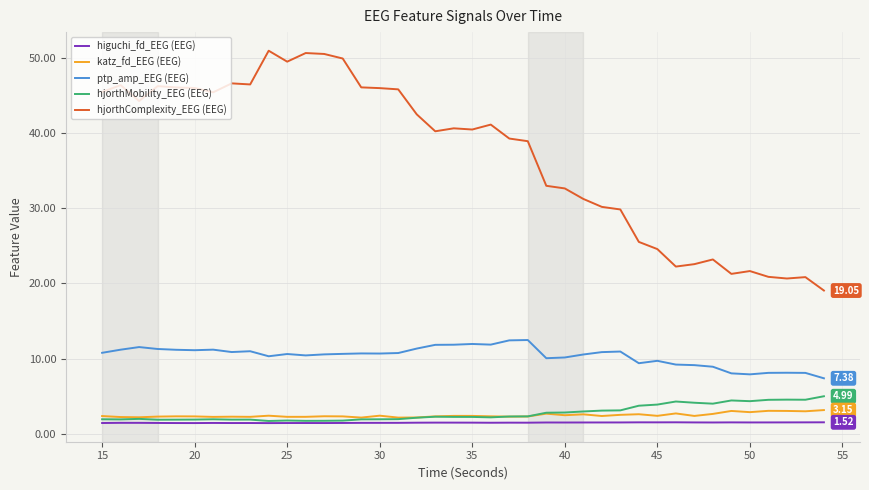

True or false: katz_fd_EEG (EEG) and hjorthComplexity_EEG (EEG) intersect in this chart.

False